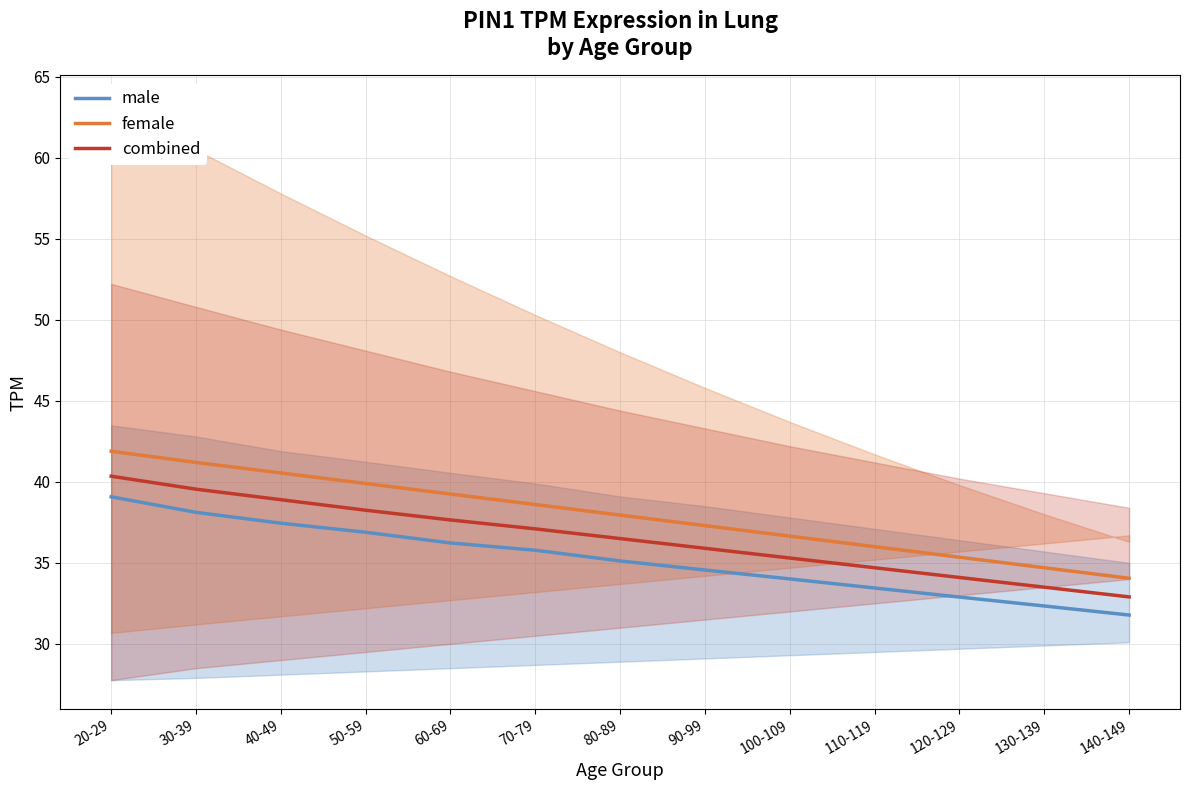

The female series shows 62.1 at 20-29. True or false?

False